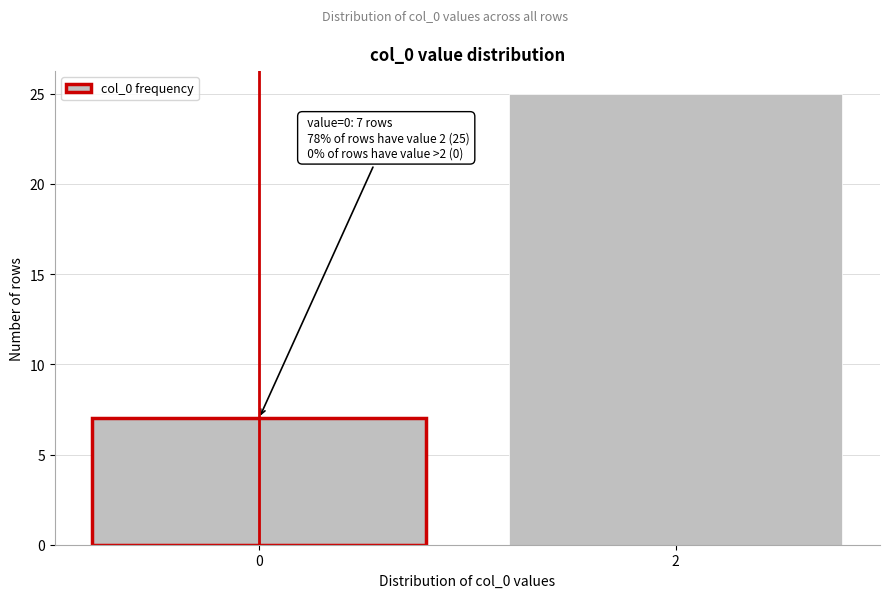

Reading right to left, extract all data points from this chart.

2=25	0=7